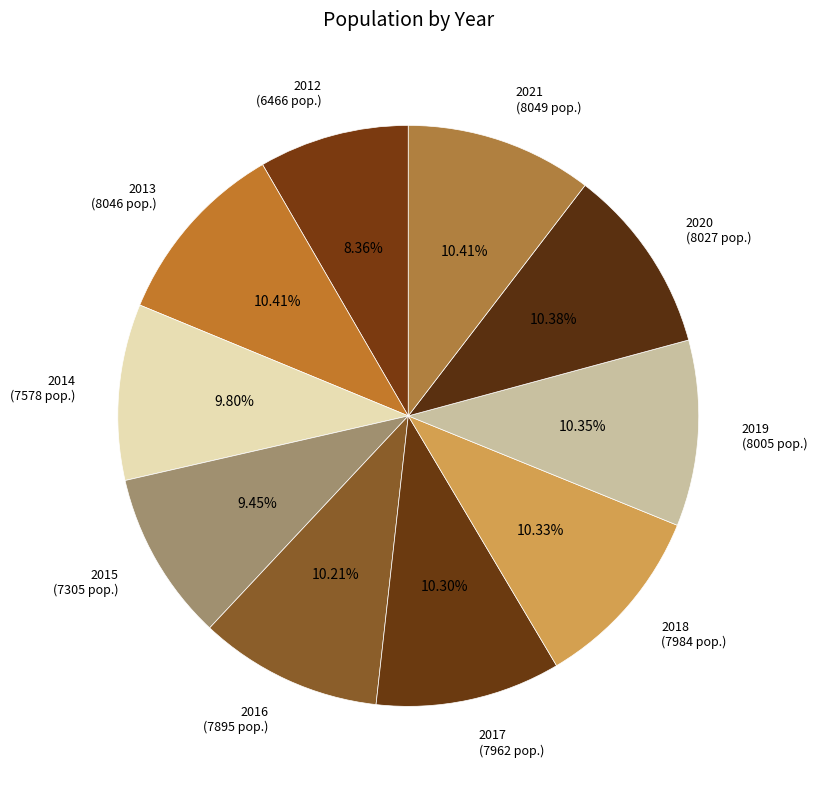

Count the number of slices in the pie.

10